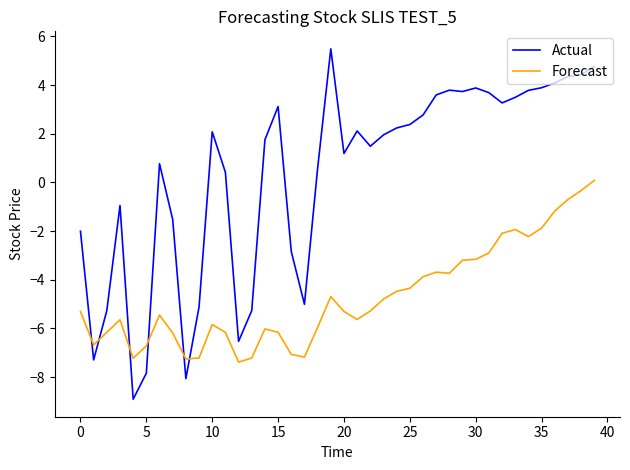

How many distinct data groups are displayed?

2